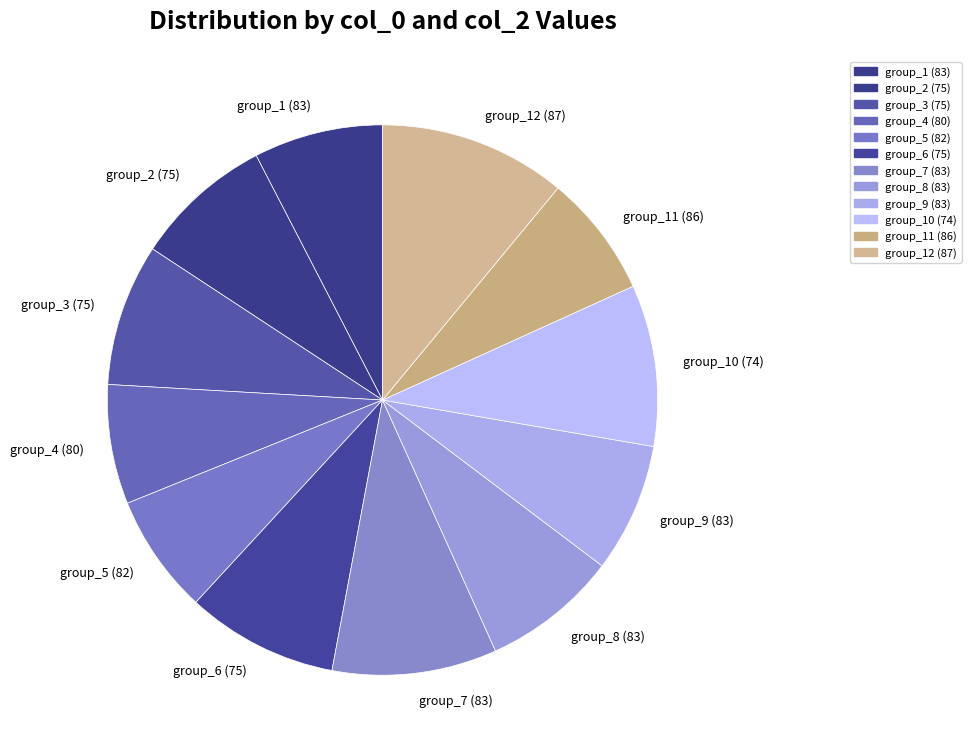

Is it true that group_2 (75) is 8% of the pie?

True